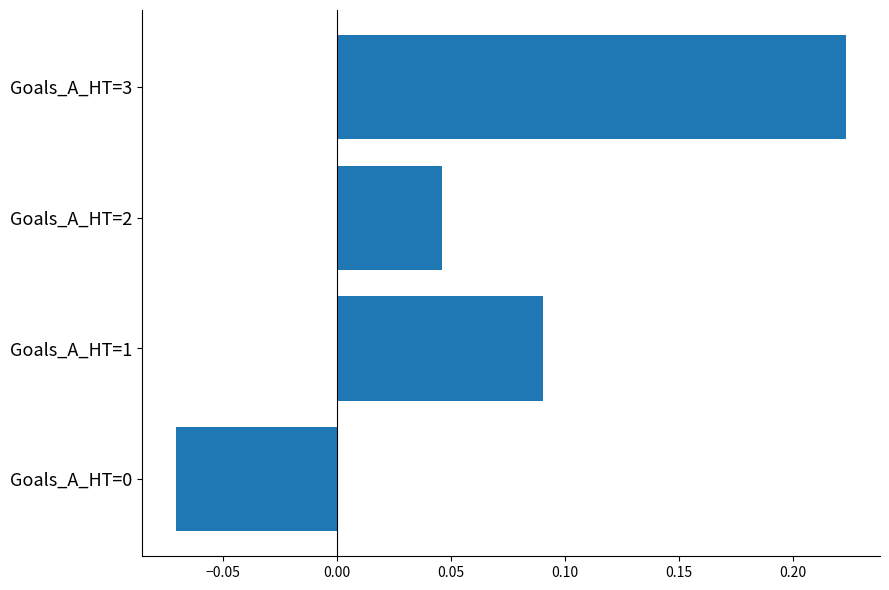

What is the sum of all values?

0.3